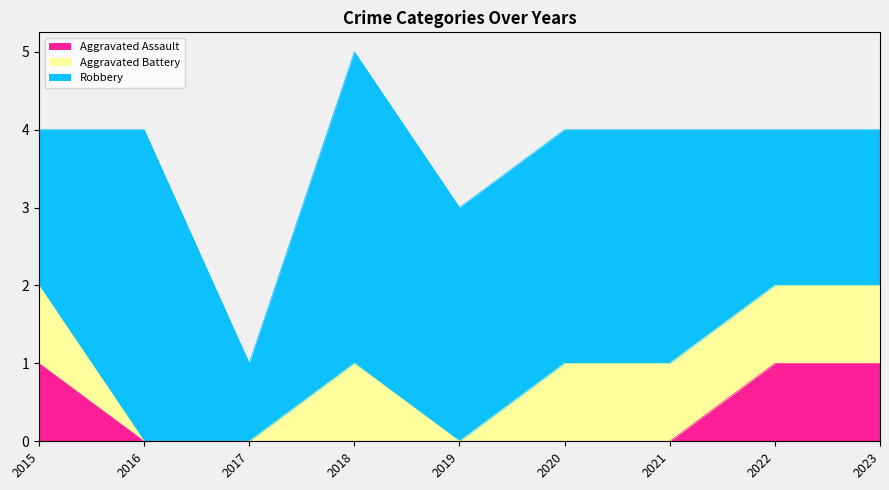

True or false: Aggravated Assault and Aggravated Battery cross at least once.

False